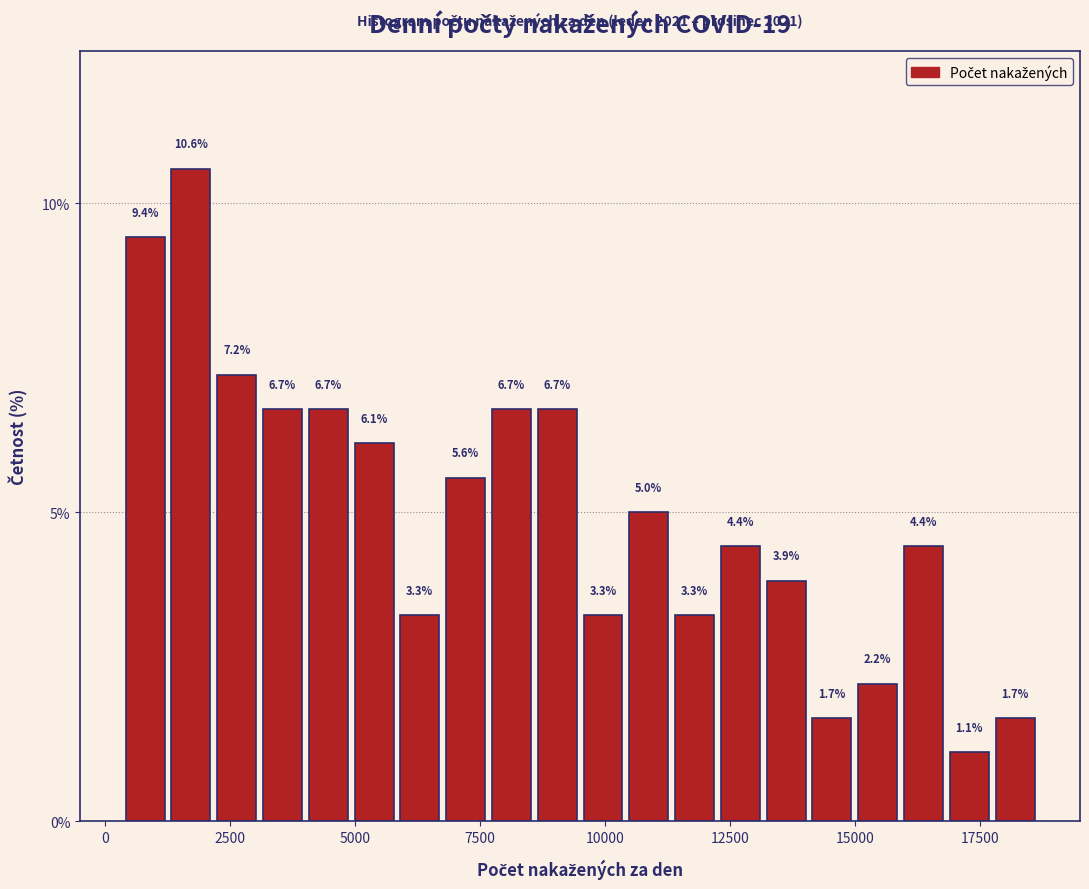

Around what value on the x-axis is the tallest bar? Give the approximate position of its centre, as read against the axis.

1500